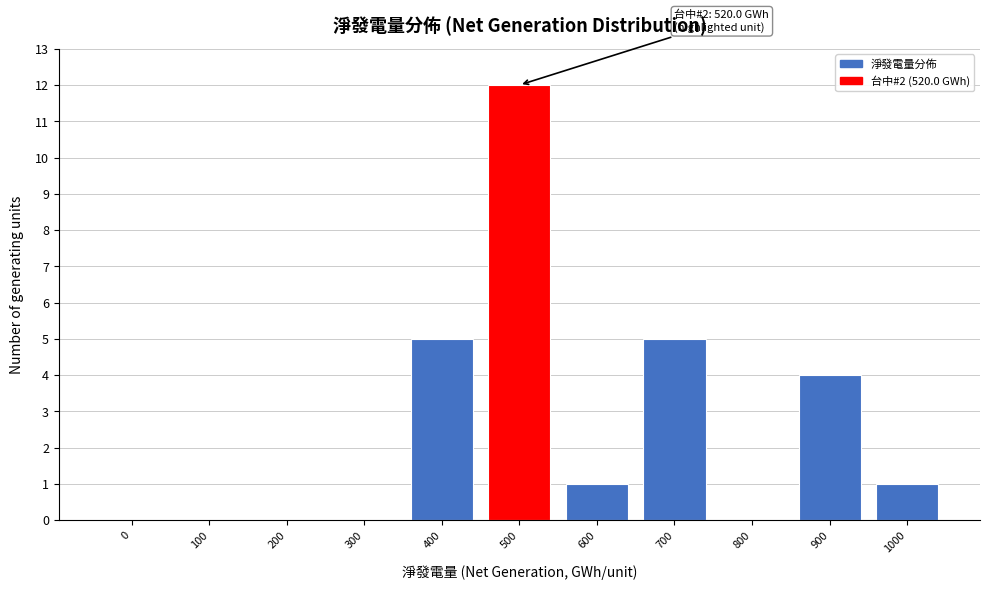

Reading left to right, what are all the values shown in this chart?

0=0	100=0	200=0	300=0	400=5	500=12	600=1	700=5	800=0	900=4	1000=1